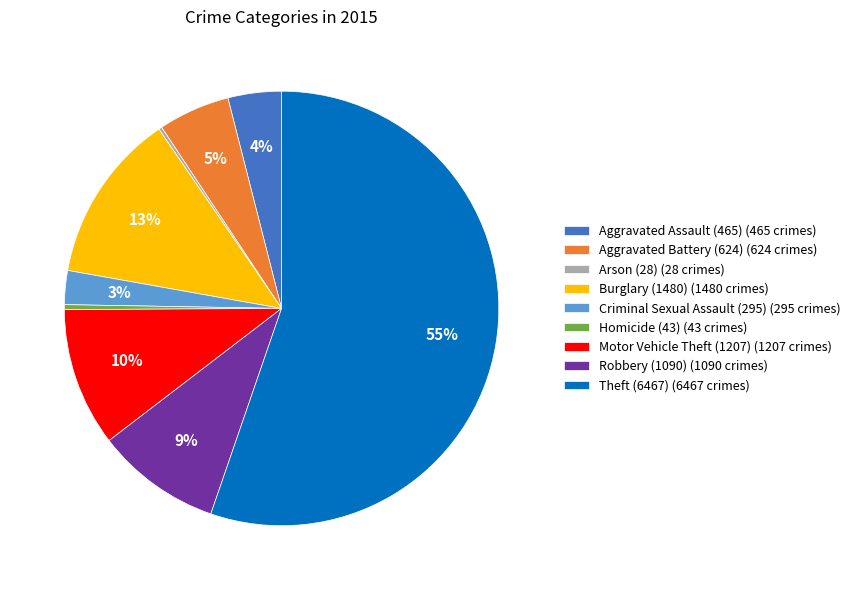

What is the largest slice in the pie chart?

Theft (6467)